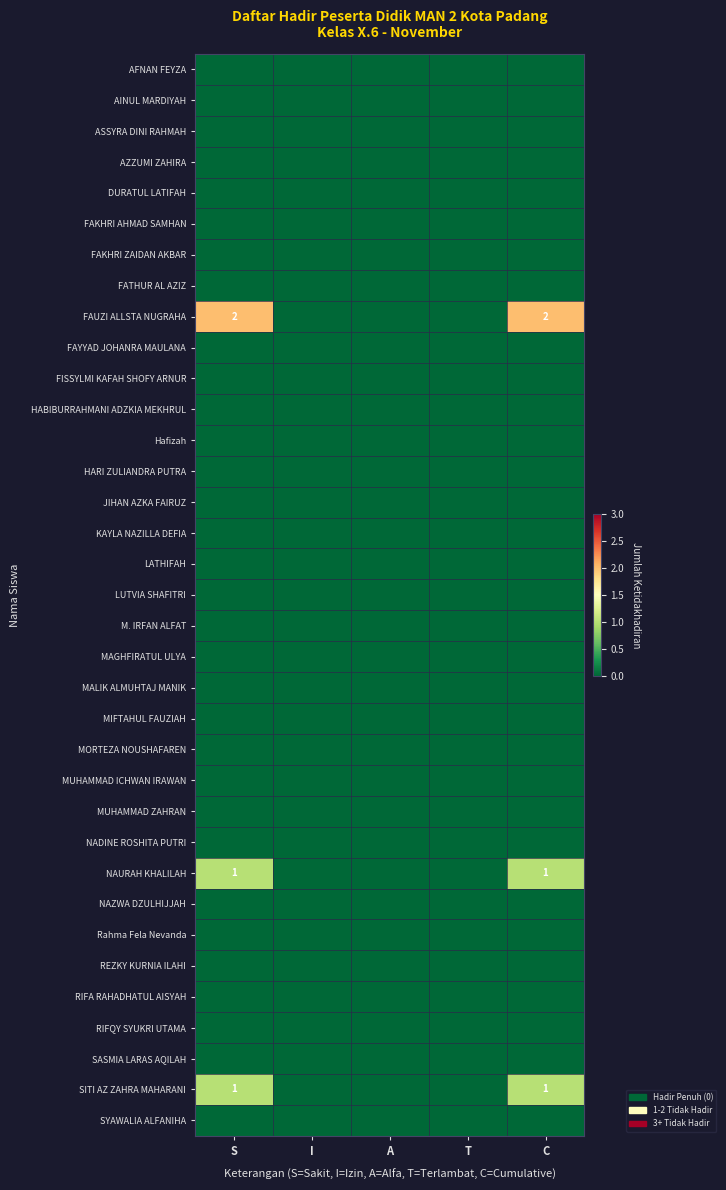

List the series in order of their peak value, lowest first.

AFNAN FEYZA, AINUL MARDIYAH, ASSYRA DINI RAHMAH, AZZUMI ZAHIRA, DURATUL LATIFAH, FAKHRI AHMAD SAMHAN, FAKHRI ZAIDAN AKBAR, FATHUR AL AZIZ, FAYYAD JOHANRA MAULANA, FISSYLMI KAFAH SHOFY ARNUR, HABIBURRAHMANI ADZKIA MEKHRUL, Hafizah, HARI ZULIANDRA PUTRA, JIHAN AZKA FAIRUZ, KAYLA NAZILLA DEFIA, LATHIFAH, LUTVIA SHAFITRI, M. IRFAN ALFAT, MAGHFIRATUL ULYA, MALIK ALMUHTAJ MANIK, MIFTAHUL FAUZIAH, MORTEZA NOUSHAFAREN, MUHAMMAD ICHWAN IRAWAN, MUHAMMAD ZAHRAN, NADINE ROSHITA PUTRI, NAZWA DZULHIJJAH, Rahma Fela Nevanda, REZKY KURNIA ILAHI, RIFA RAHADHATUL AISYAH, RIFQY SYUKRI UTAMA, SASMIA LARAS AQILAH, SYAWALIA ALFANIHA, NAURAH KHALILAH, SITI AZ ZAHRA MAHARANI, FAUZI ALLSTA NUGRAHA